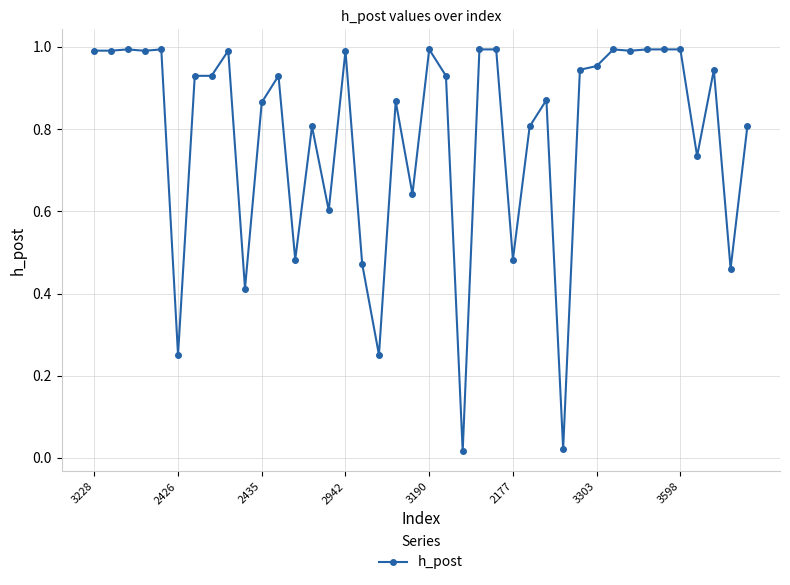

What is the average value?

0.8